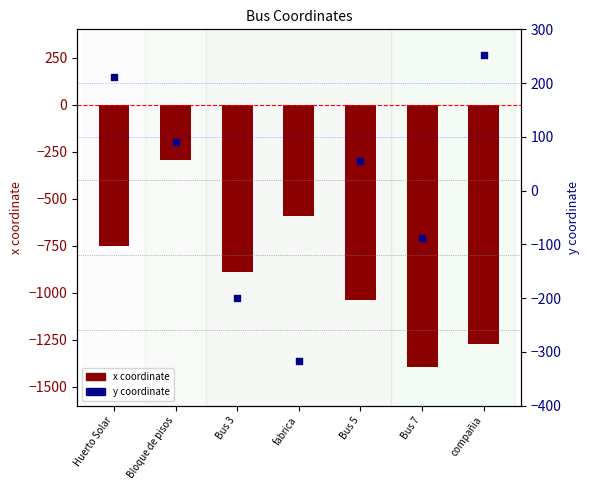

Which series has the widest spread of Y values?

x coordinate